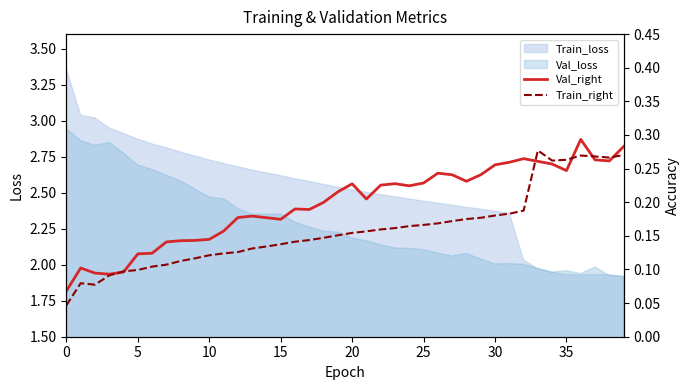

What is the spread (max minus min) of values at 29?

0.1